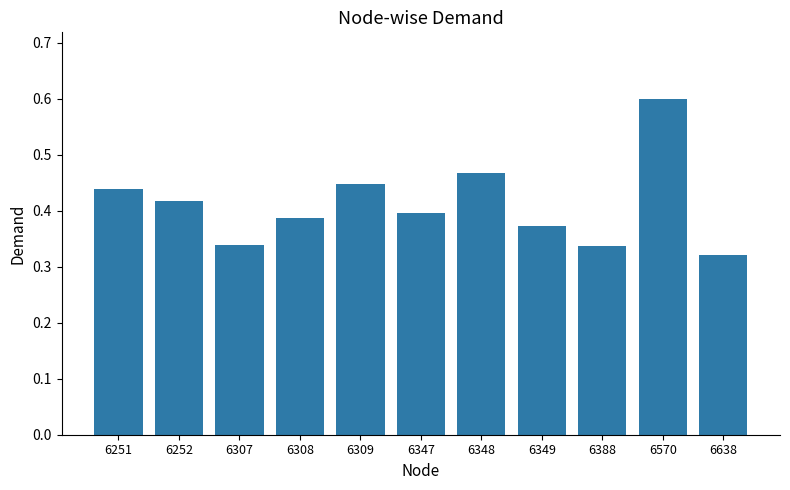

What is the greatest value displayed?

0.6